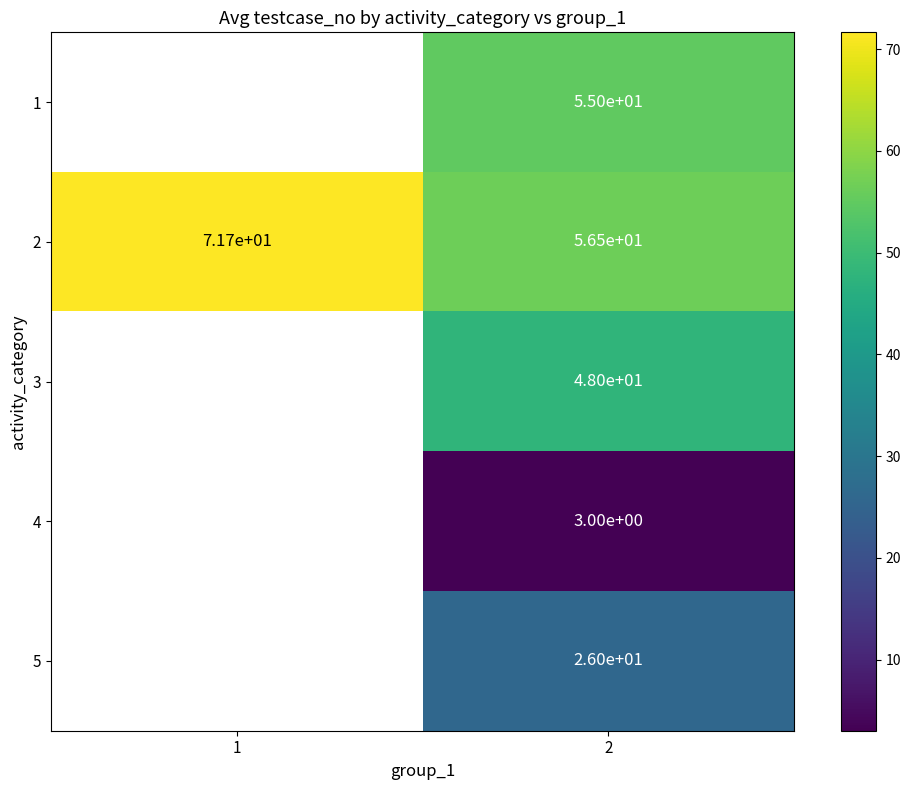

At 2, list the series in order from smallest to largest.

4, 5, 3, 1, 2